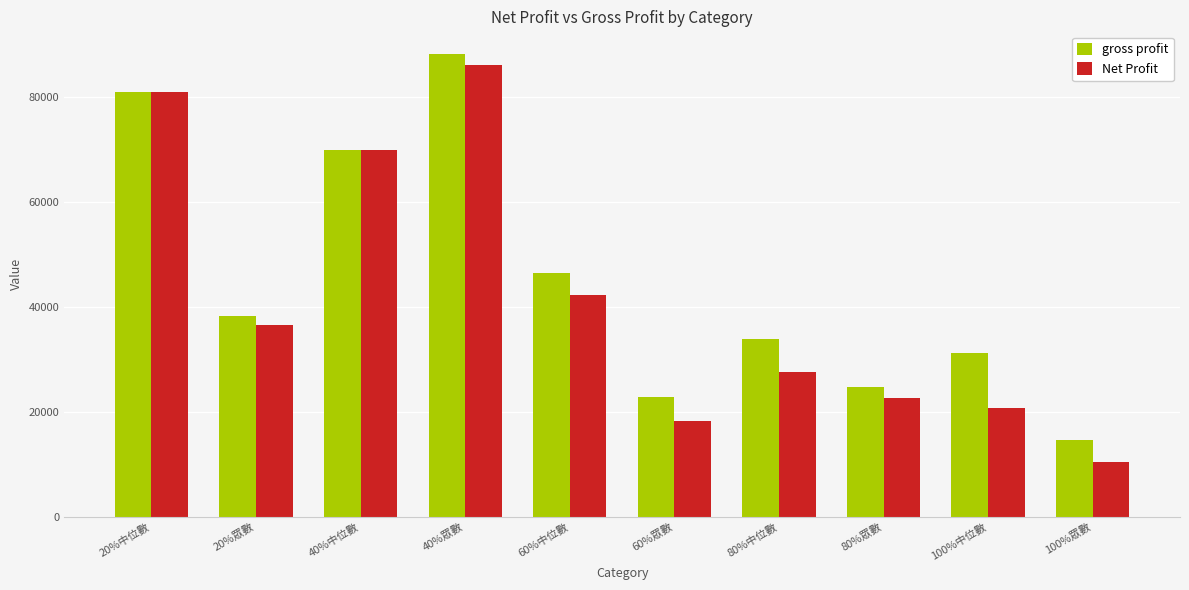

What is the total value across all series at 60%眾數?

41020.0